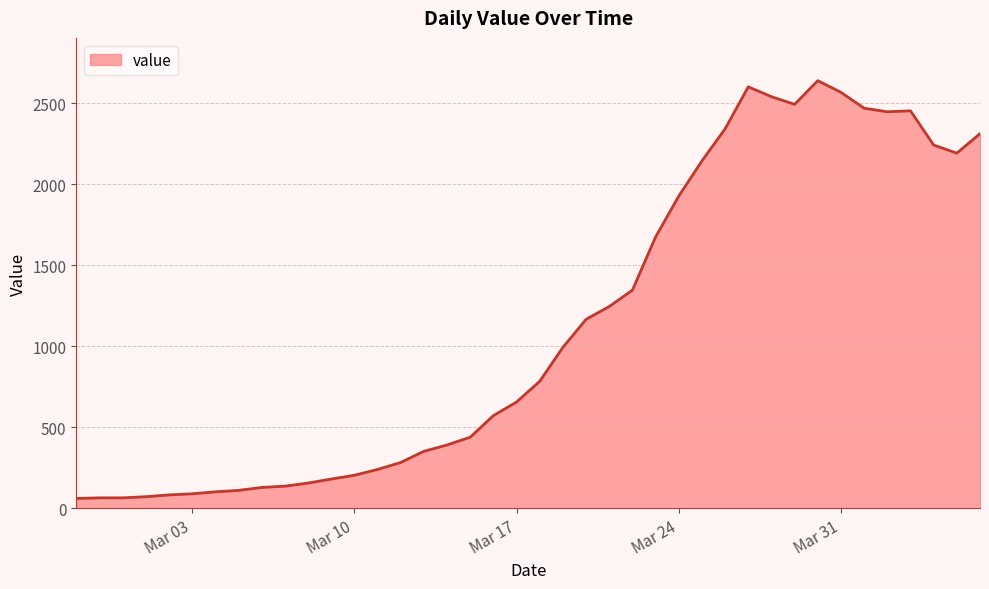

What is the maximum value shown in the chart?

2638